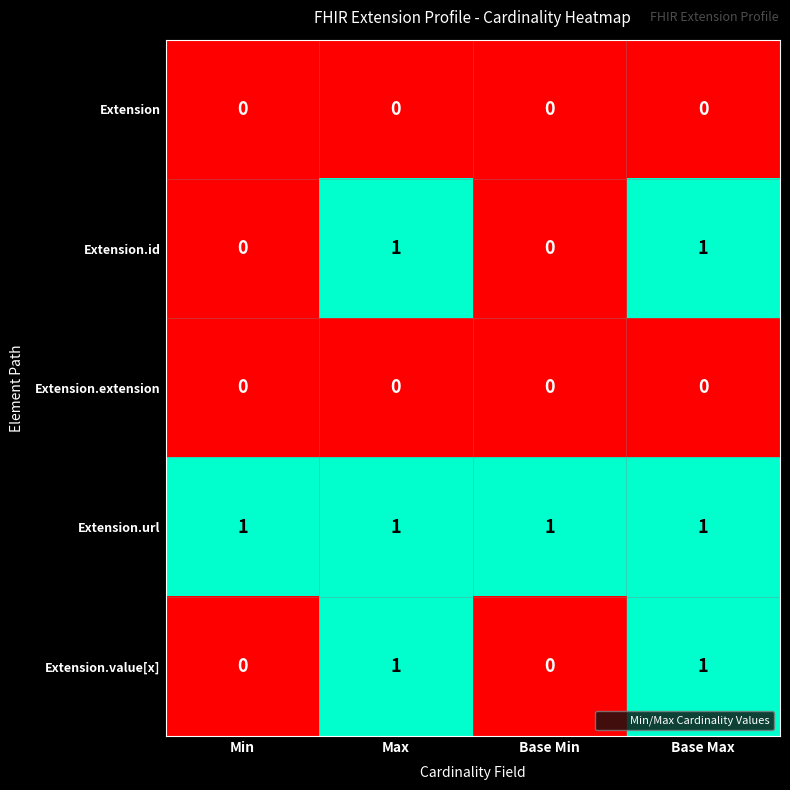

Is it true that Extension.url equals 1 at Max?

True